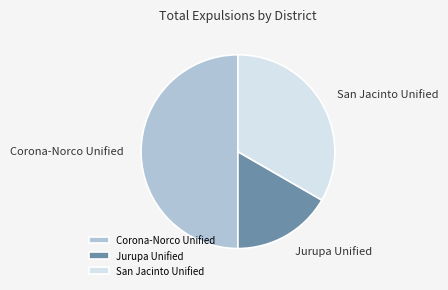

Is the sum of San Jacinto Unified and Corona-Norco Unified greater than half?

Yes